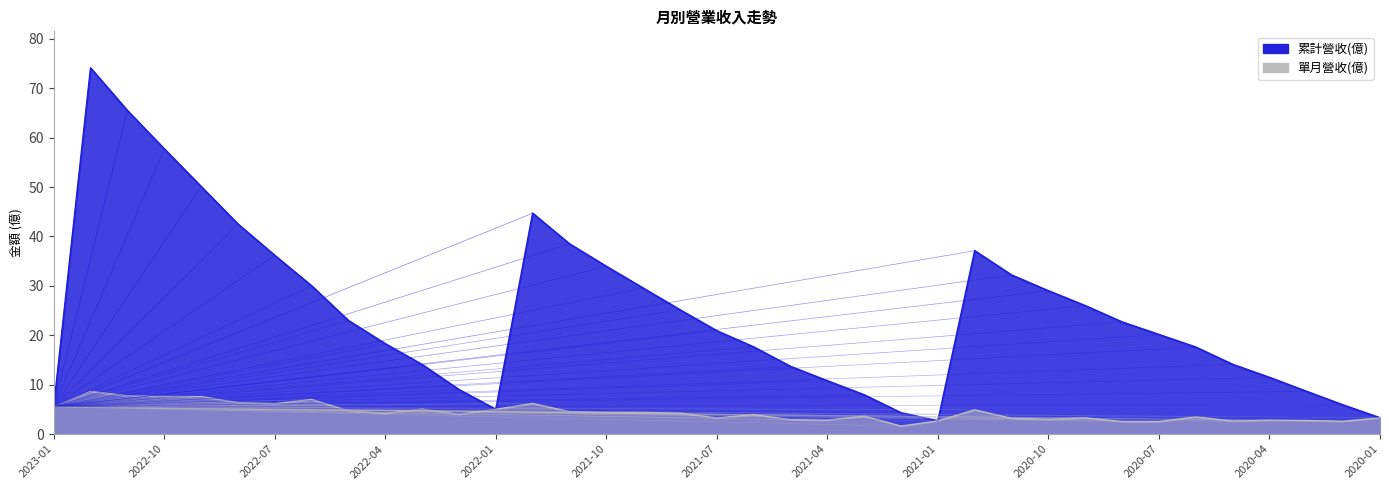

Which series has the largest total across all categories?

累計營收(億)